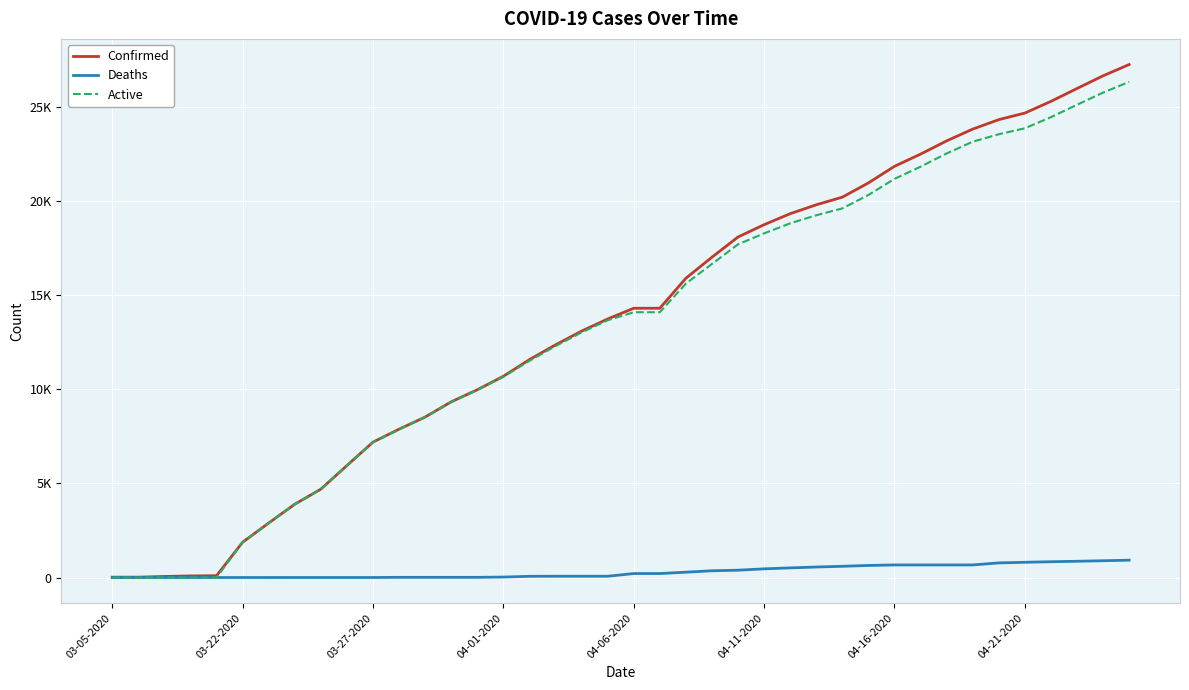

Reading right to left, transcribe all the data shown in this chart.

Confirmed: 27231	26633	25959	25276	24656	24306	23803	23179	22476	21828	20947	20191	19786	19313	18729	18077	17004	15887	14294	14294	13723	13081	12351	11567	10683	9967	9326	8519	7875	7187	5944	4691	3891	2894	1873	98	83	57	19	18
Deaths: 920	891	863	838	809	776	668	668	668	668	640	596	557	511	461	389	359	283	211	211	67	67	67	64	25	10	10	10	10	1	1	1	1	0	0	0	0	0	0	0
Active: 26311	25742	25096	24438	23847	23530	23135	22511	21808	21160	20307	19595	19229	18802	18268	17688	16645	15604	14083	14083	13656	13014	12284	11503	10658	9957	9316	8509	7865	7186	5943	4690	3890	2894	1873	0	0	0	0	0